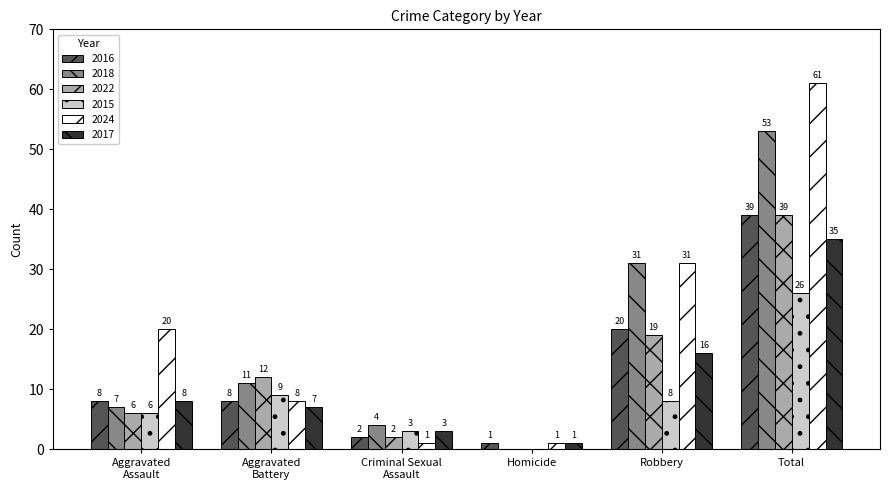

Are the bars horizontal?

No